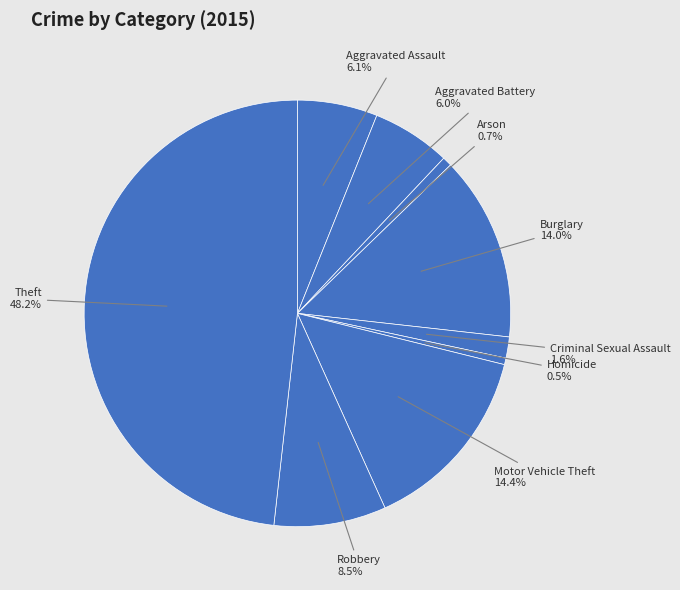

True or false: Burglary accounts for 14% of the total.

True